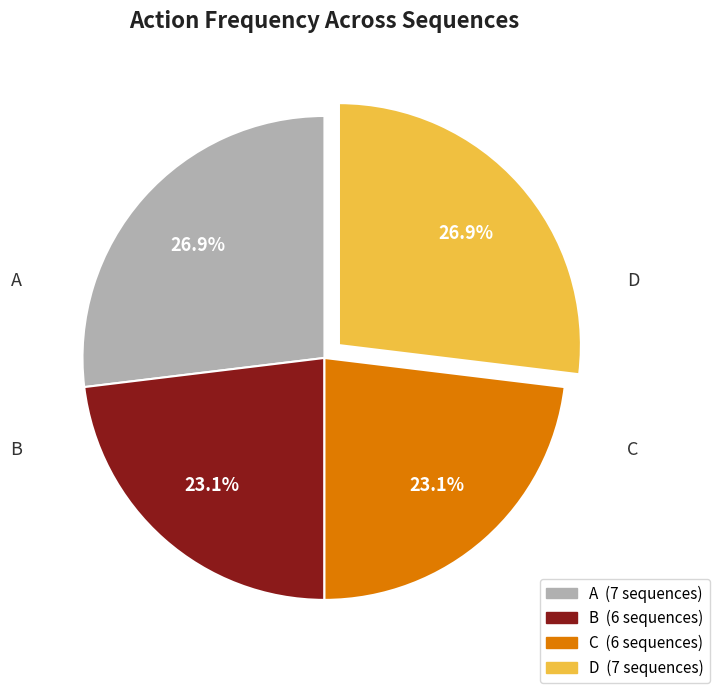

How much of the chart is everything except D?

73.1%